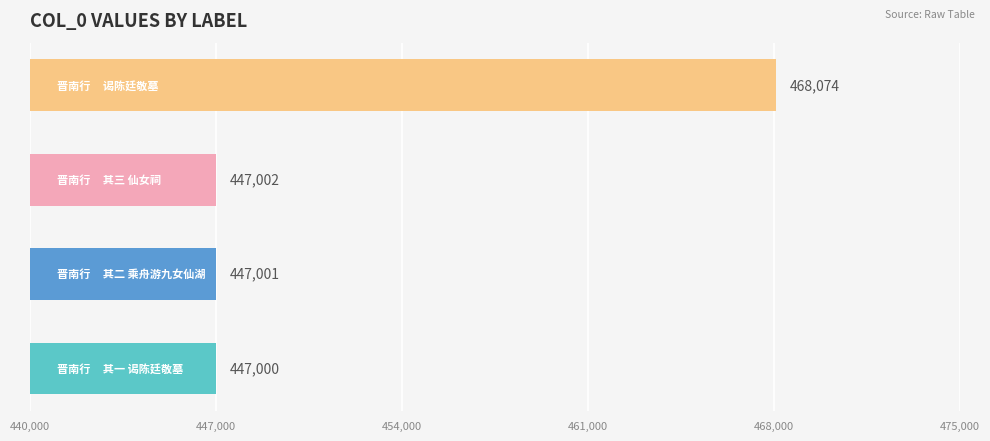

What is the average value?

452269